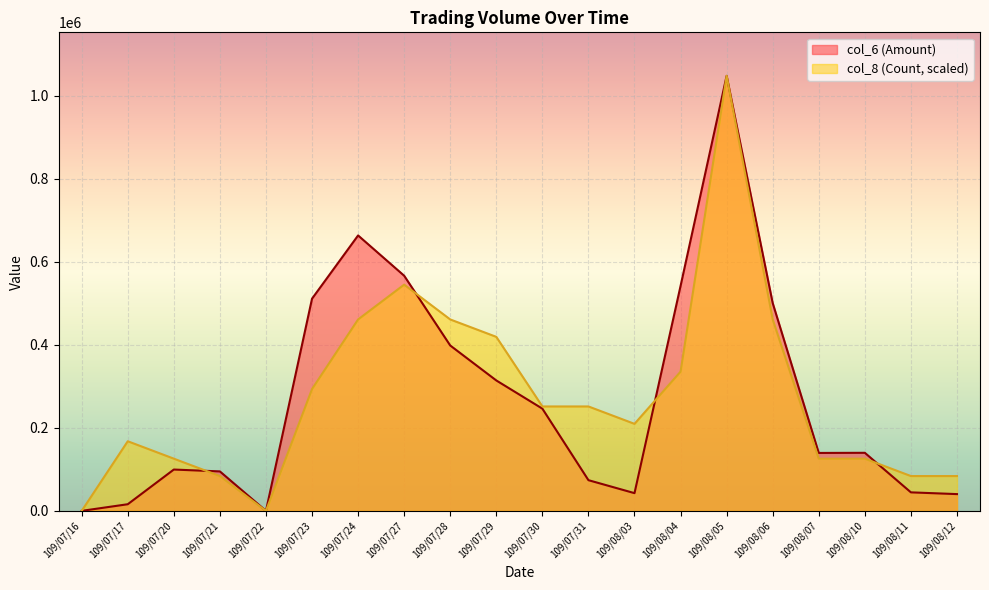

Which series has the largest total across all categories?

col_8 (Count)